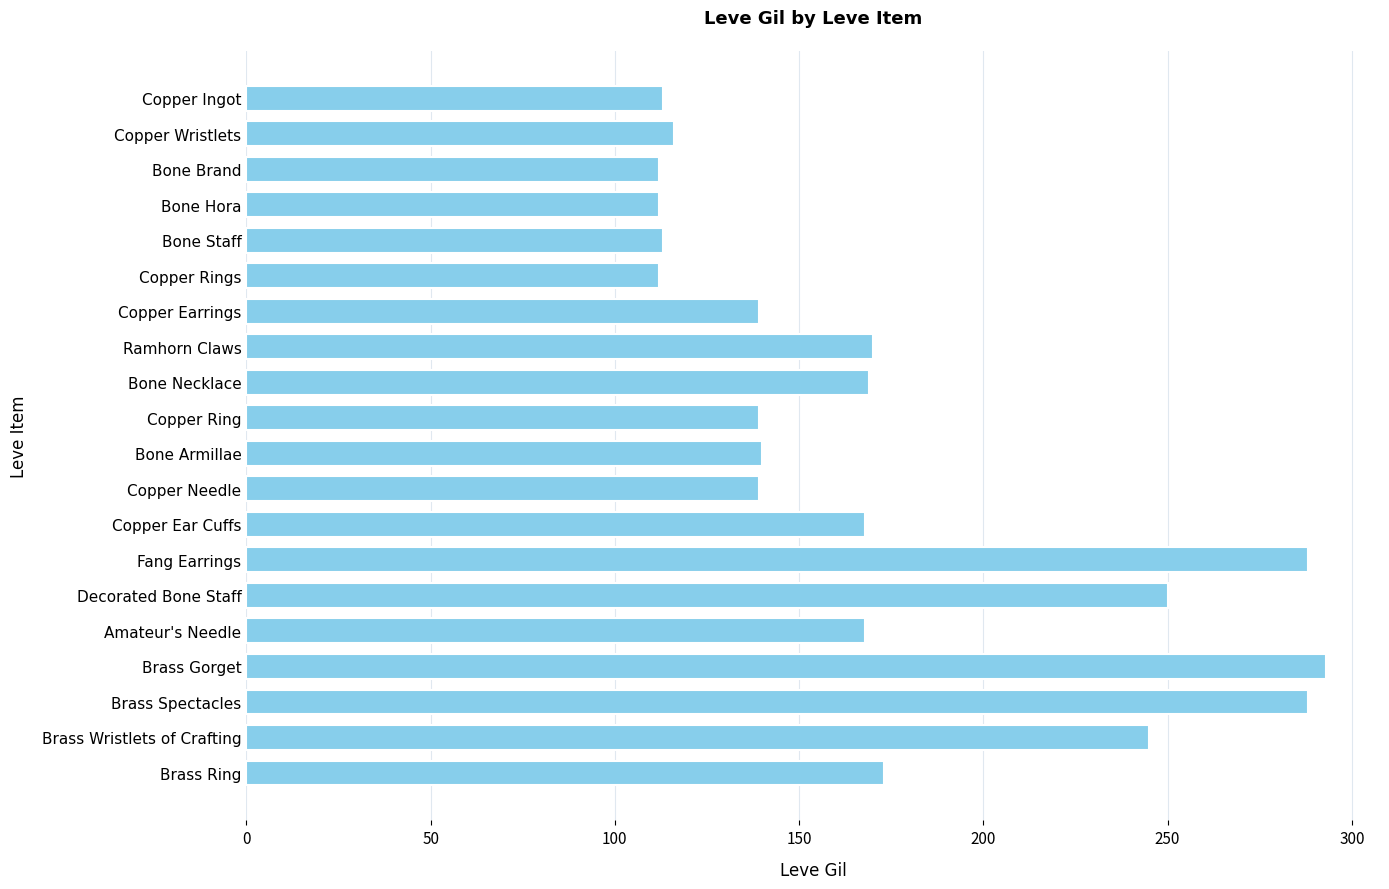

What is the change in value from Copper Needle to Copper Ear Cuffs?

+29